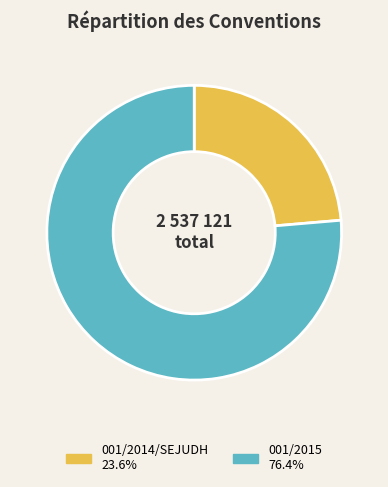

Rank the categories by value from lowest to highest.

001/2014/SEJUDH, 001/2015